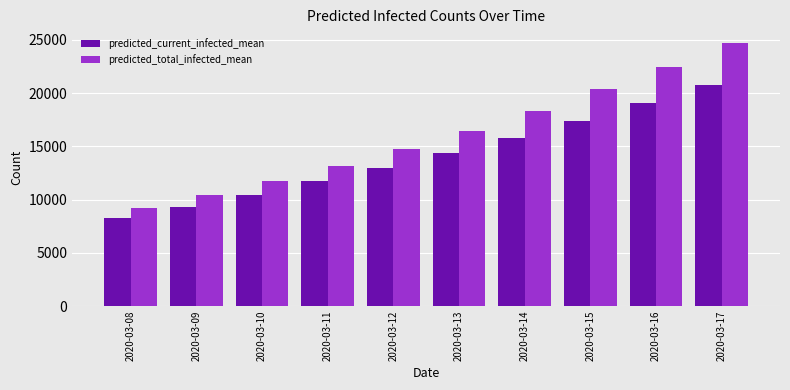

How many series are shown in this chart?

2